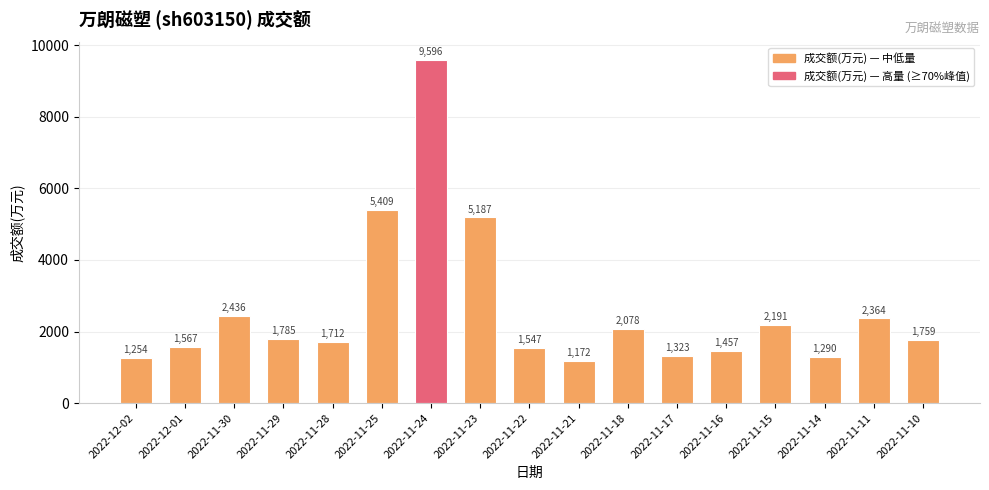

Where is the data nearest to the value 5384?

2022-11-25